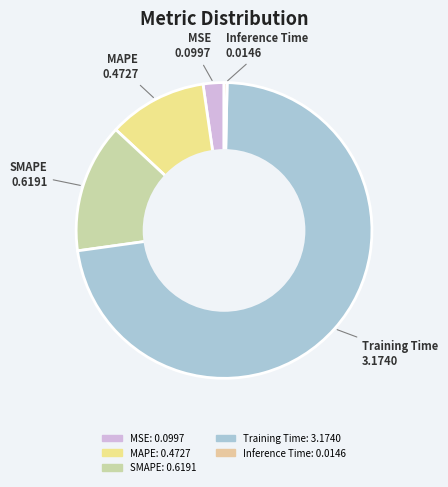

Which slice represents more than half of the pie?

Training Time